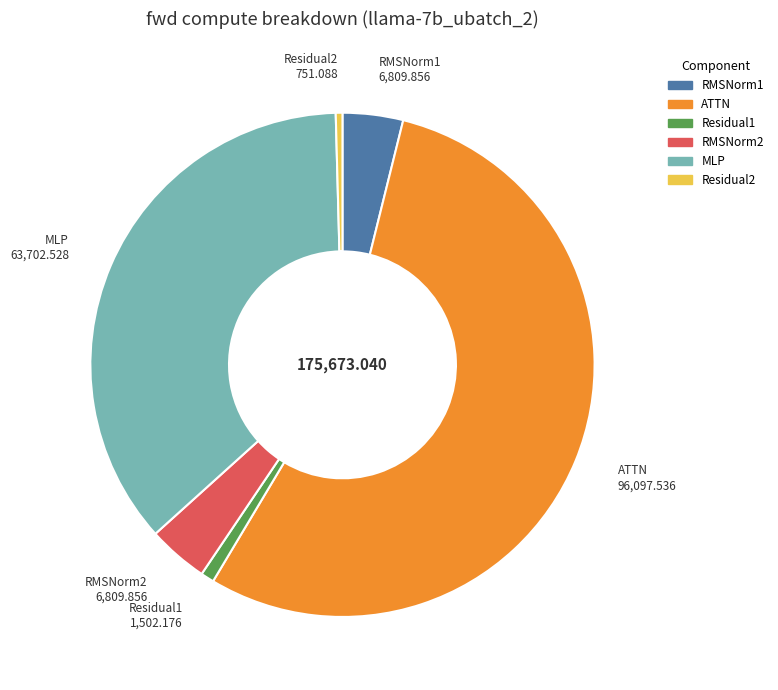

Combined, do RMSNorm2 and Residual2 account for over 50%?

No